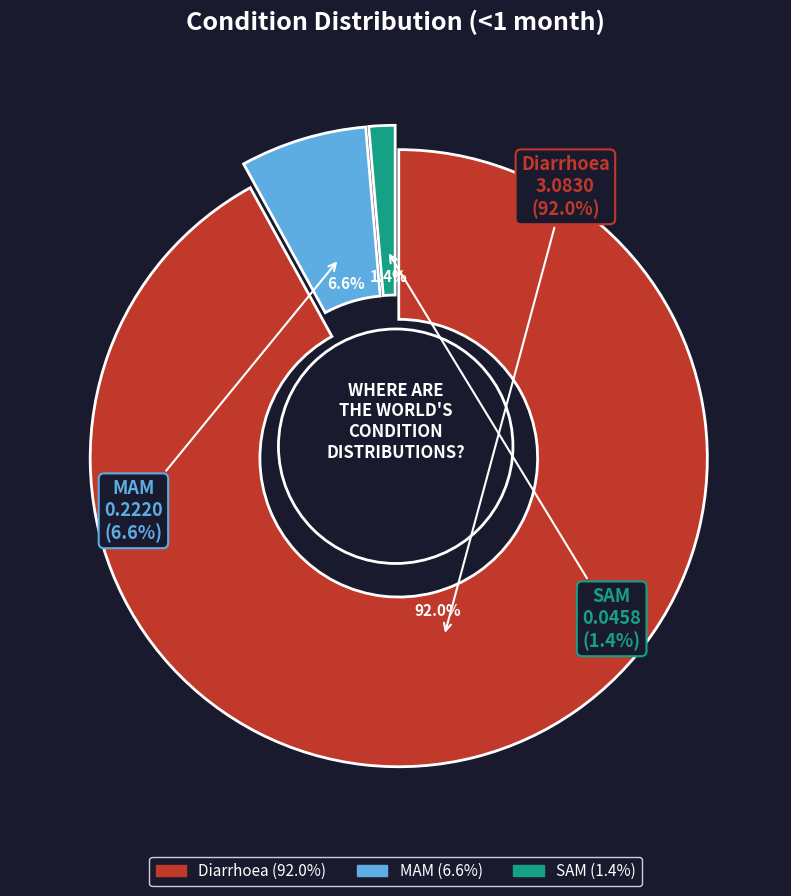

What percentage is NOT represented by Diarrhoea?

8.0%